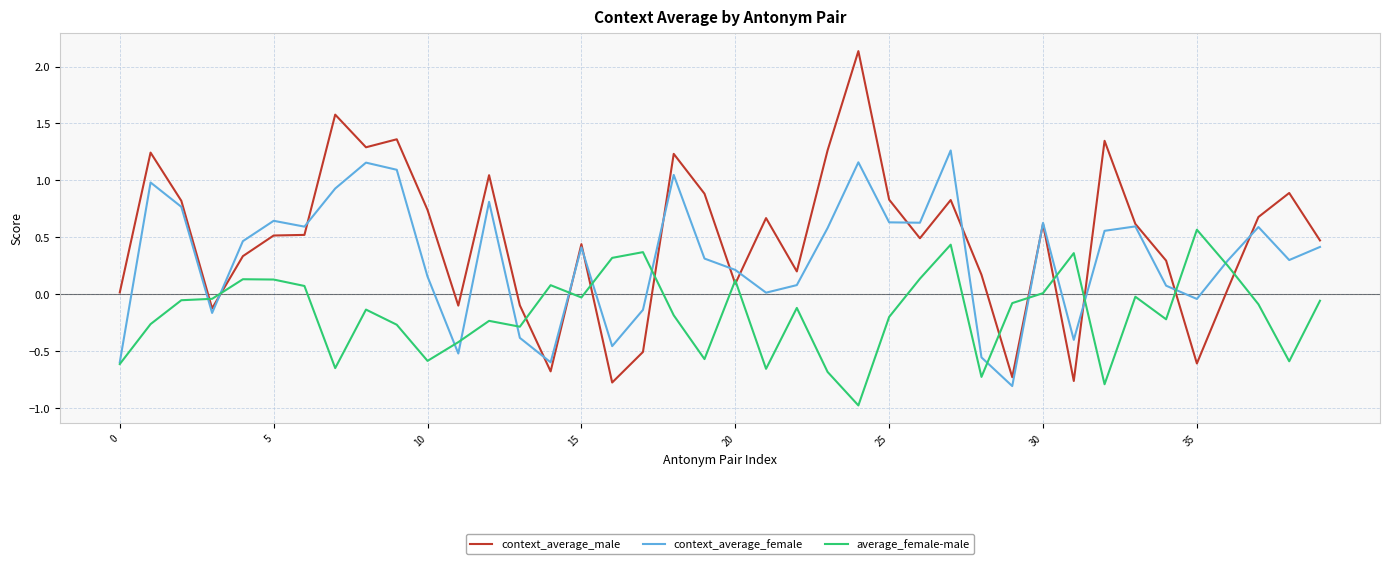

List the series in order of their overall mean, lowest first.

average_female-male, context_average_female, context_average_male